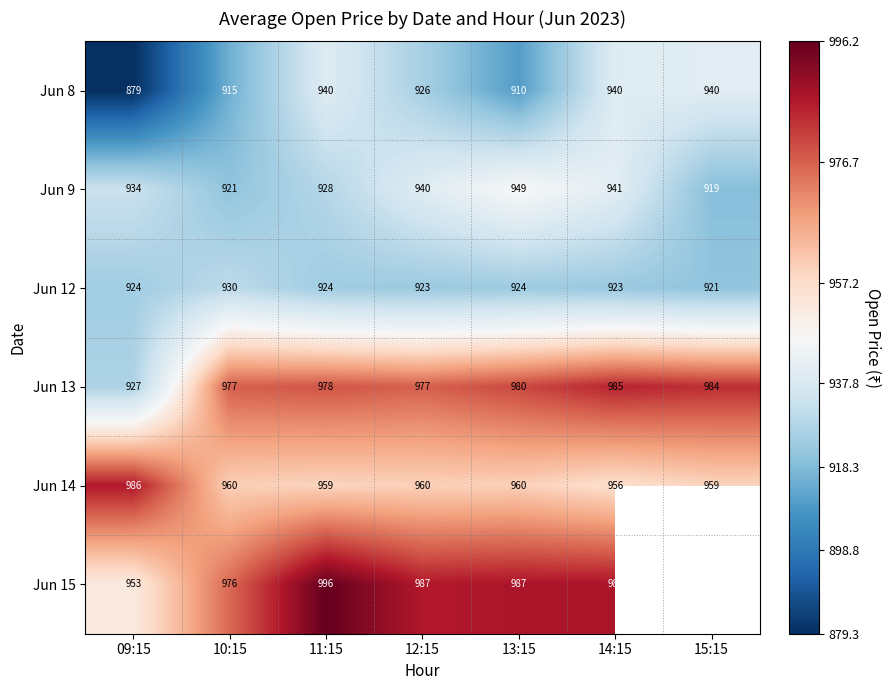

Is the value of Jun 9 at 09:15 greater than the value of Jun 14 at 13:15?

No